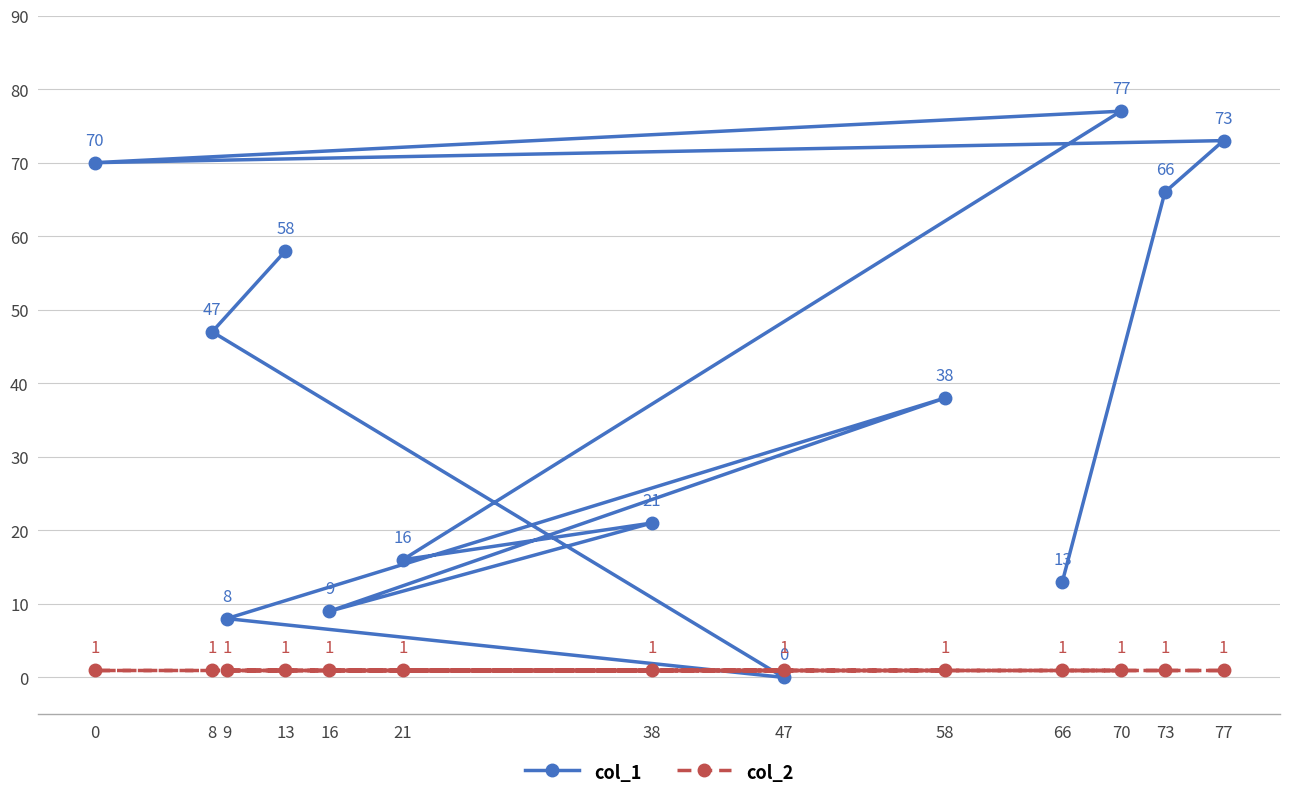

What is the value of the col_2 point at the 6th from the left?

1